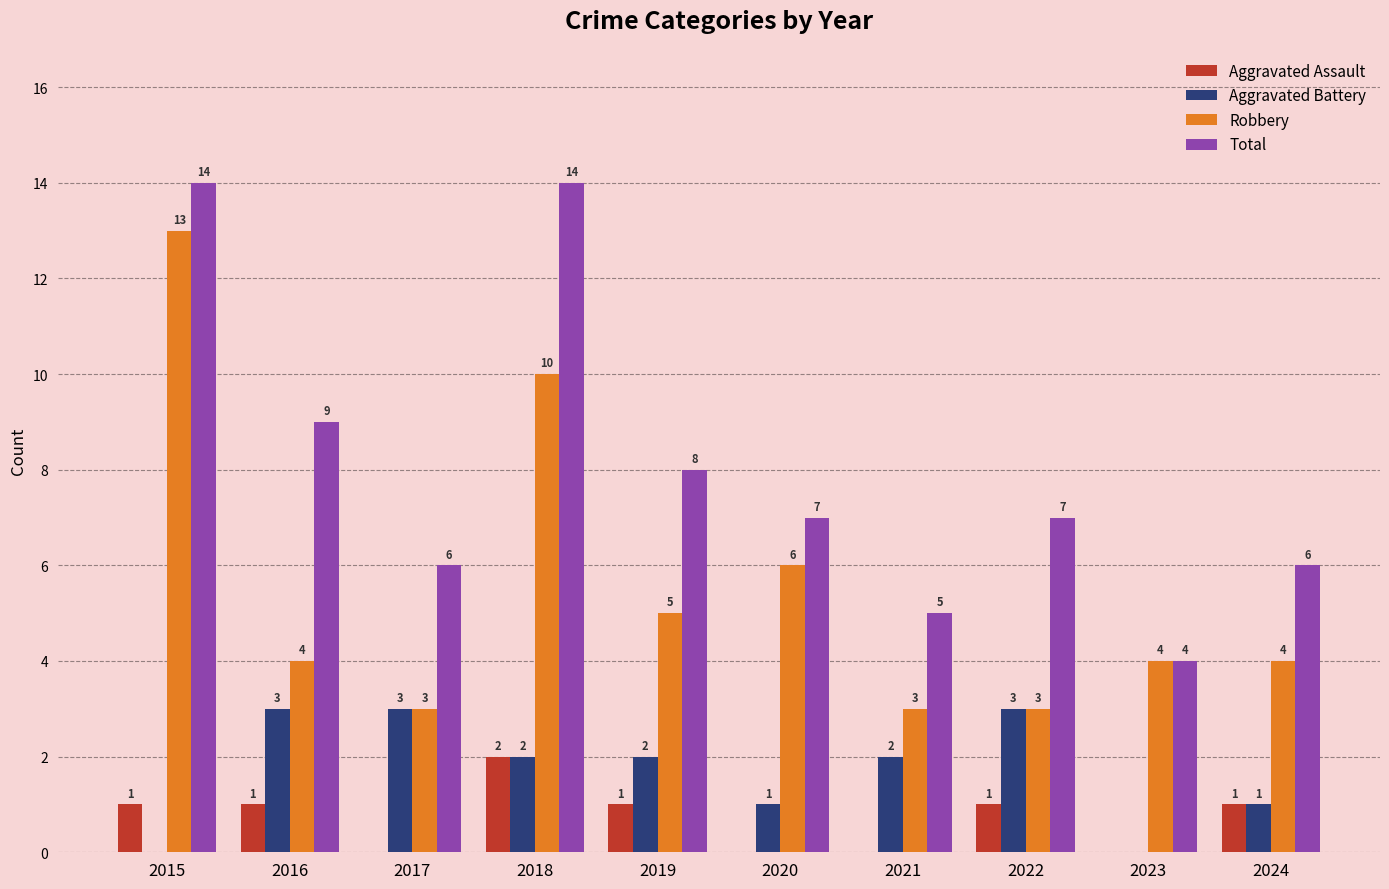

What is the sum of all Robbery values?

55